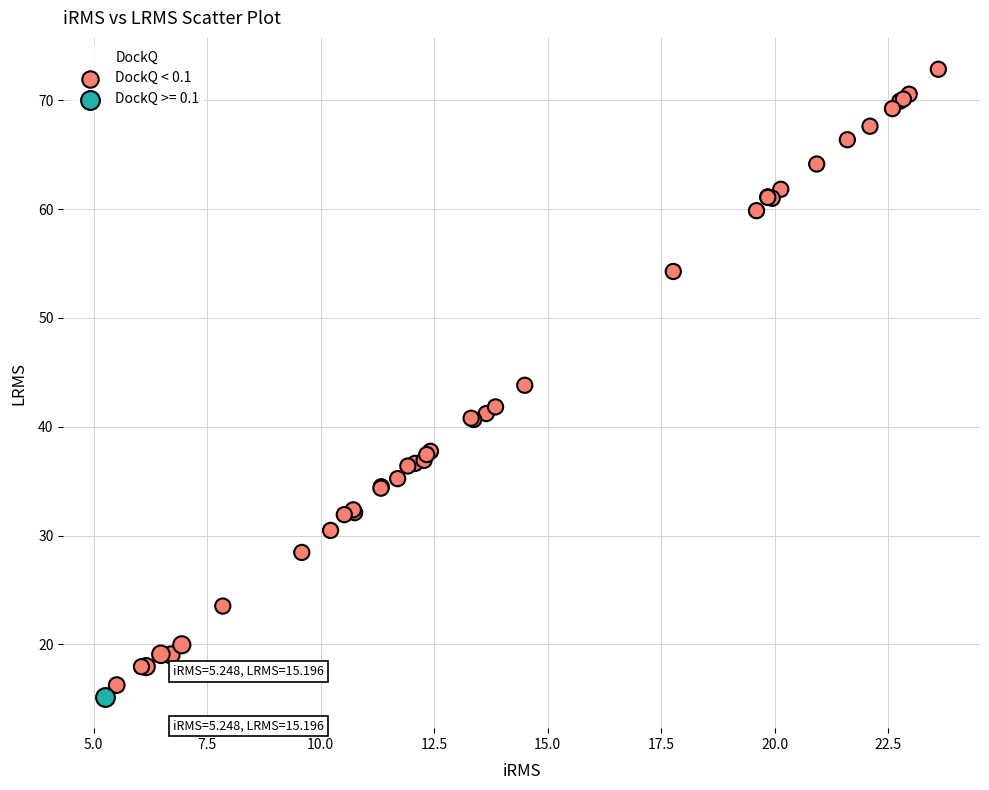

What are all the series names shown in the legend?

DockQ < 0.1, DockQ >= 0.1